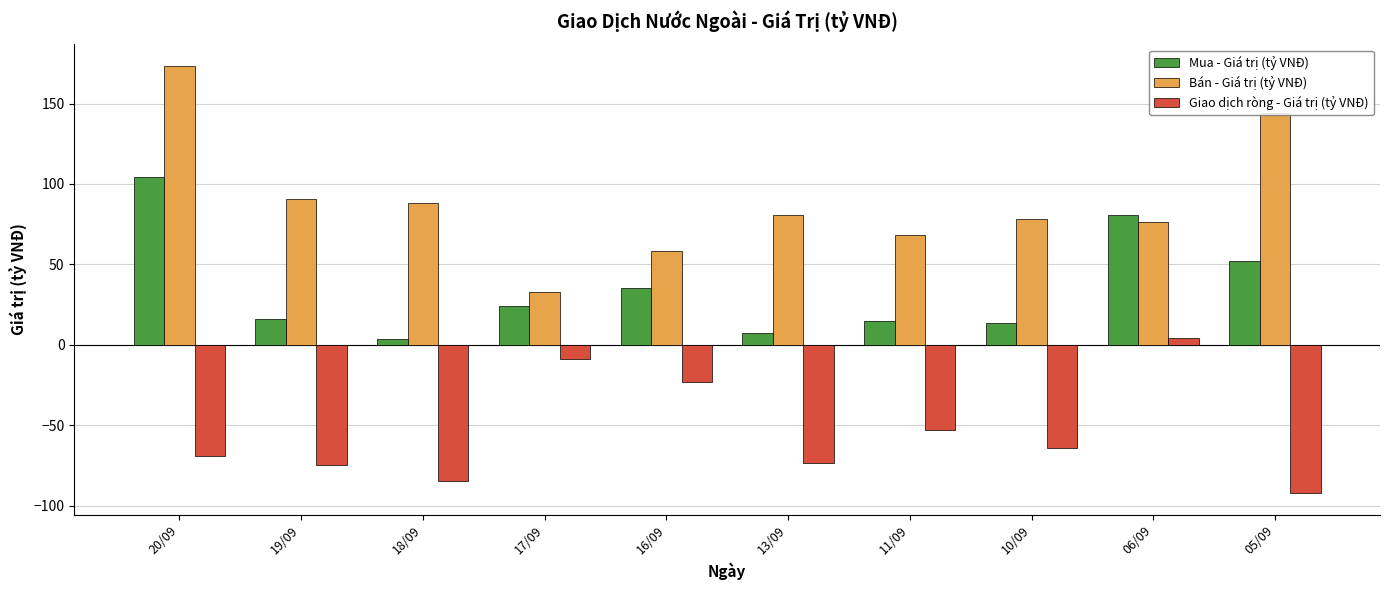

Where does the Bán - Giá trị (tỷ VNĐ) series first go above 80?

20/09